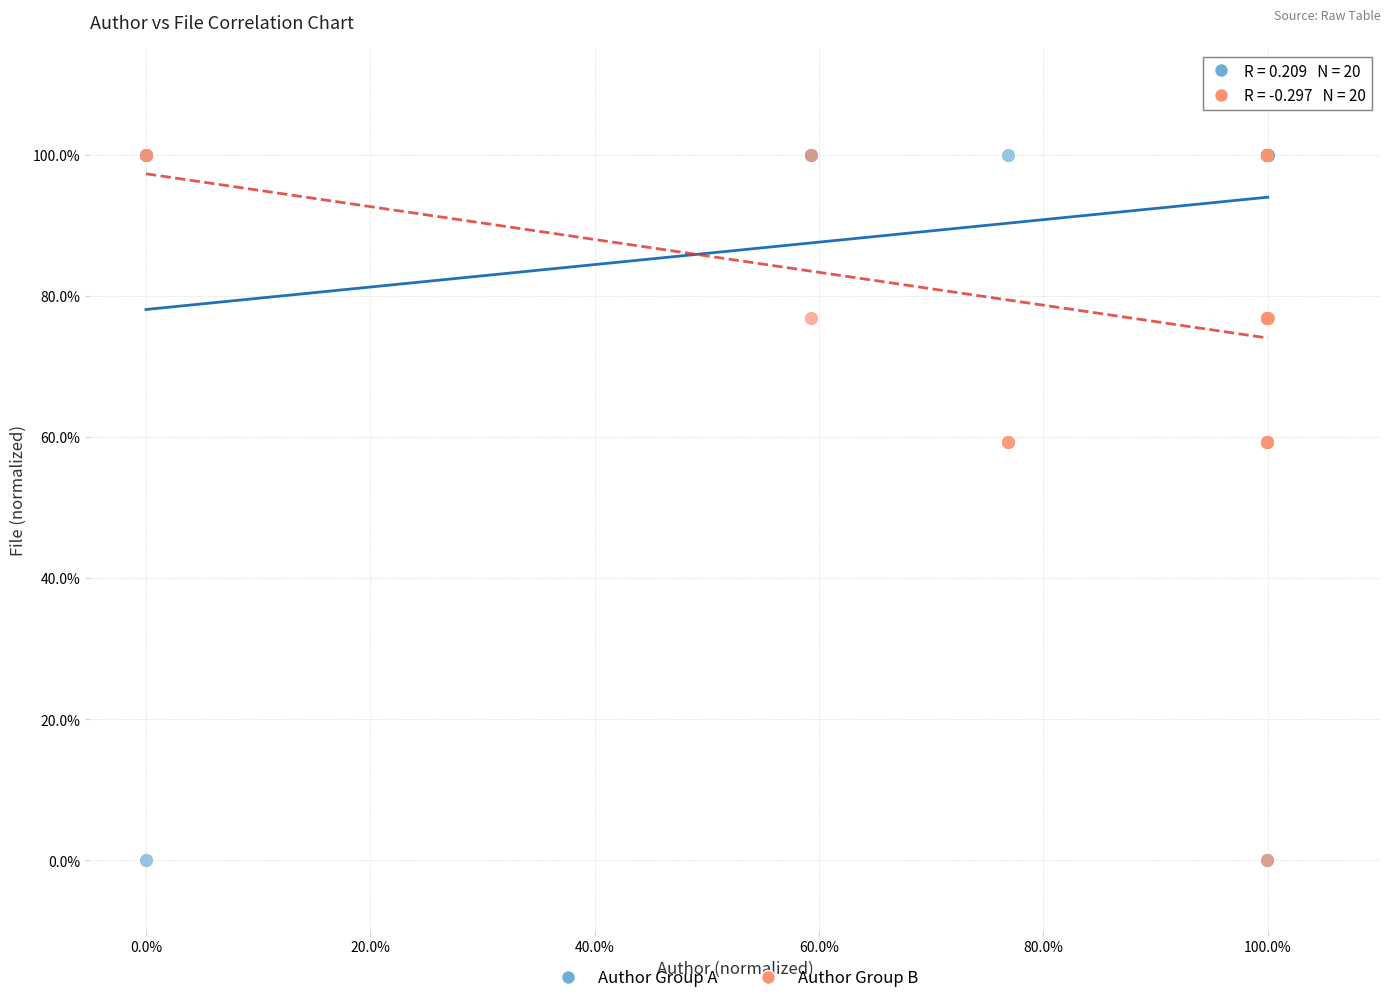

What are all the series names shown in the legend?

Author Group A, Author Group B